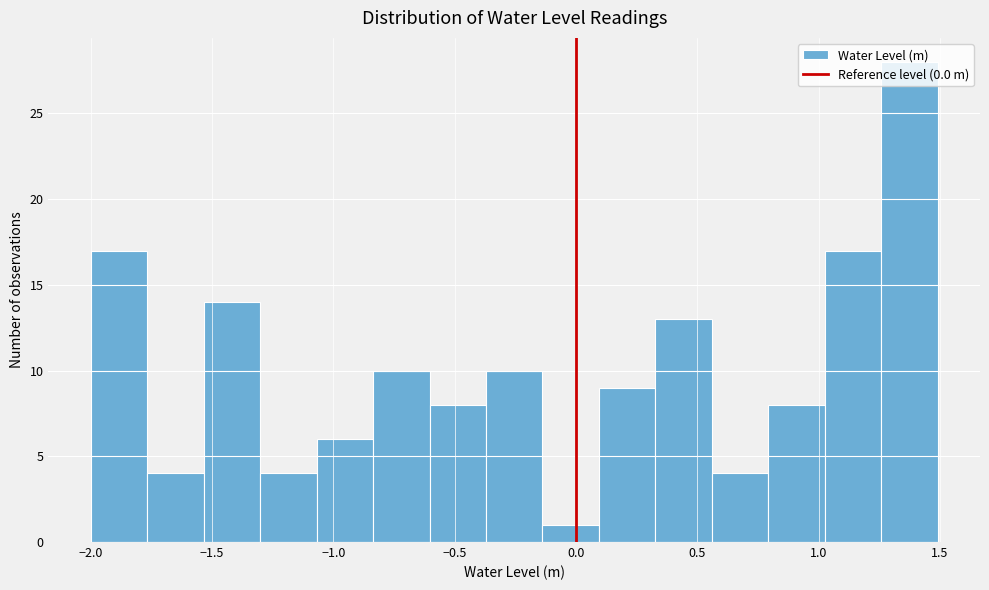

Reading left to right, transcribe this chart: for each bar, give the range it covers on the x-axis and its height. Neither the bar edges nor the heights are printed on the chart, so give them approximately, as read against the axes.

-2.00 to -1.75: 17
-1.75 to -1.55: 4
-1.55 to -1.30: 14
-1.30 to -1.05: 4
-1.05 to -0.85: 6
-0.85 to -0.60: 10
-0.60 to -0.35: 8
-0.35 to -0.15: 10
-0.15 to 0.10: 1
0.10 to 0.35: 9
0.35 to 0.55: 13
0.55 to 0.80: 4
0.80 to 1.00: 8
1.00 to 1.25: 17
1.25 to 1.50: 28